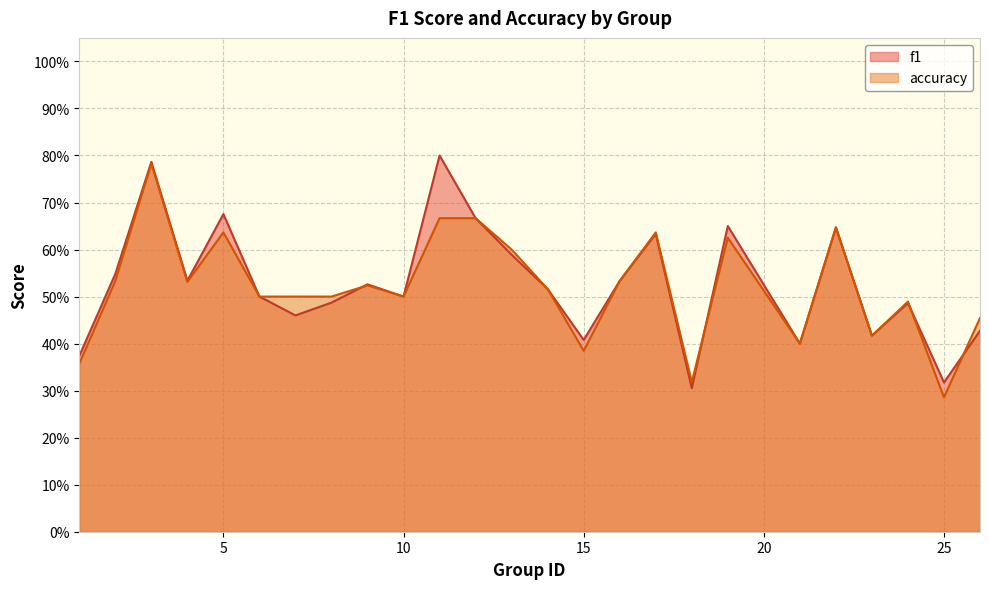

What is the difference between the maximum and minimum values in the f1 series?

0.5